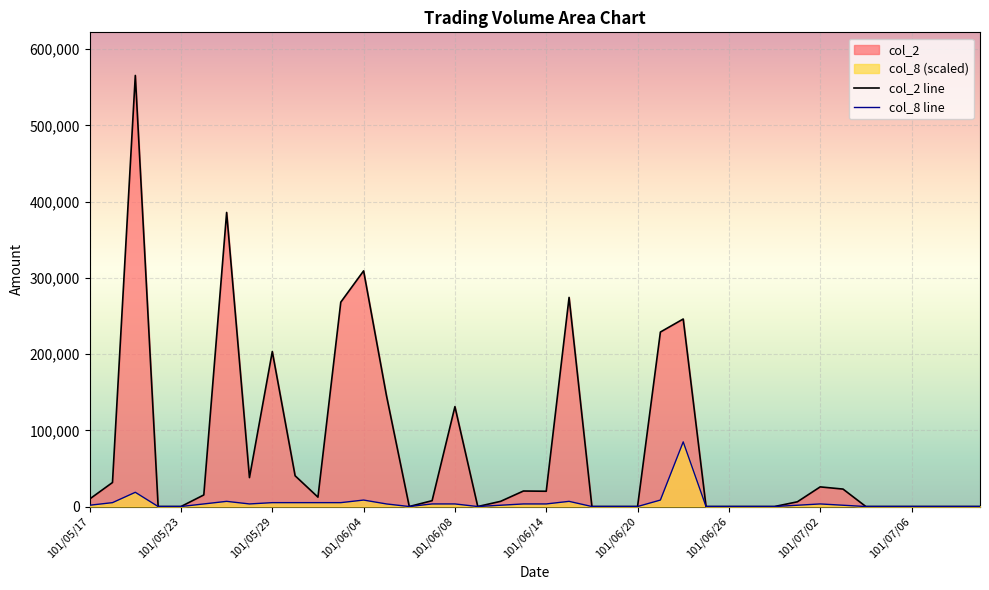

At 21, list the series in order from largest to smallest.

col_2 line, col_8 line